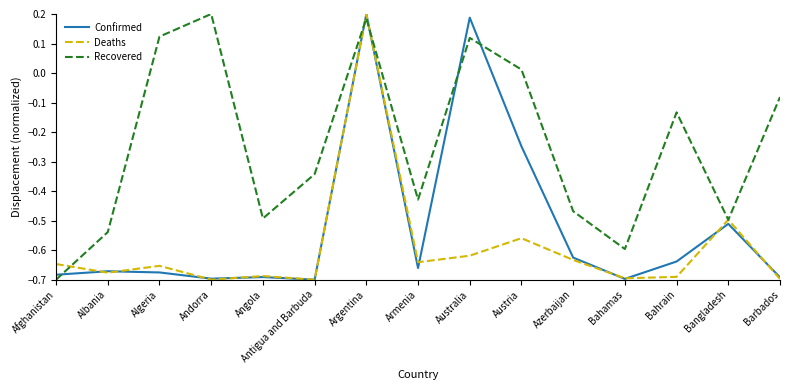

List the series in order of their overall mean, highest first.

Recovered, Confirmed, Deaths